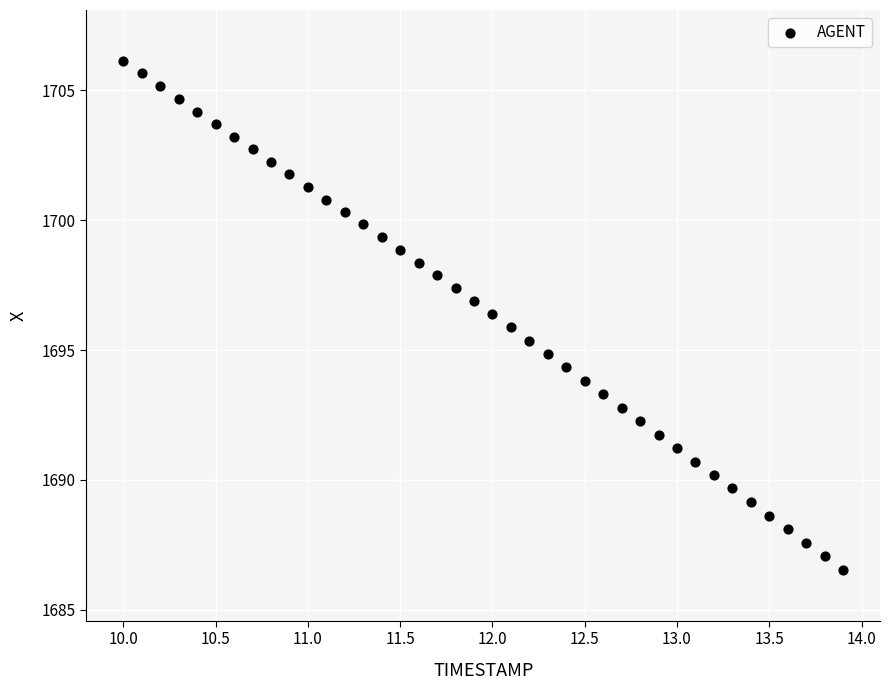

What is the range of Y values (max minus min)?

19.6